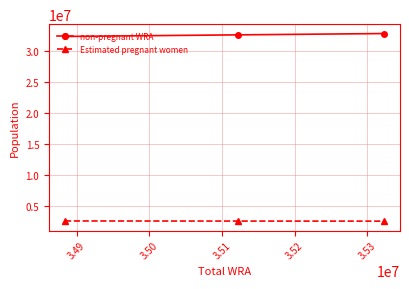

What is the minimum value for Estimated pregnant women?

2569654.5